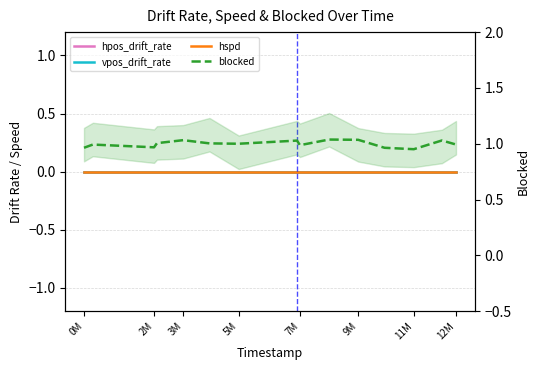

Which category has the highest value in the hspd series?

0M